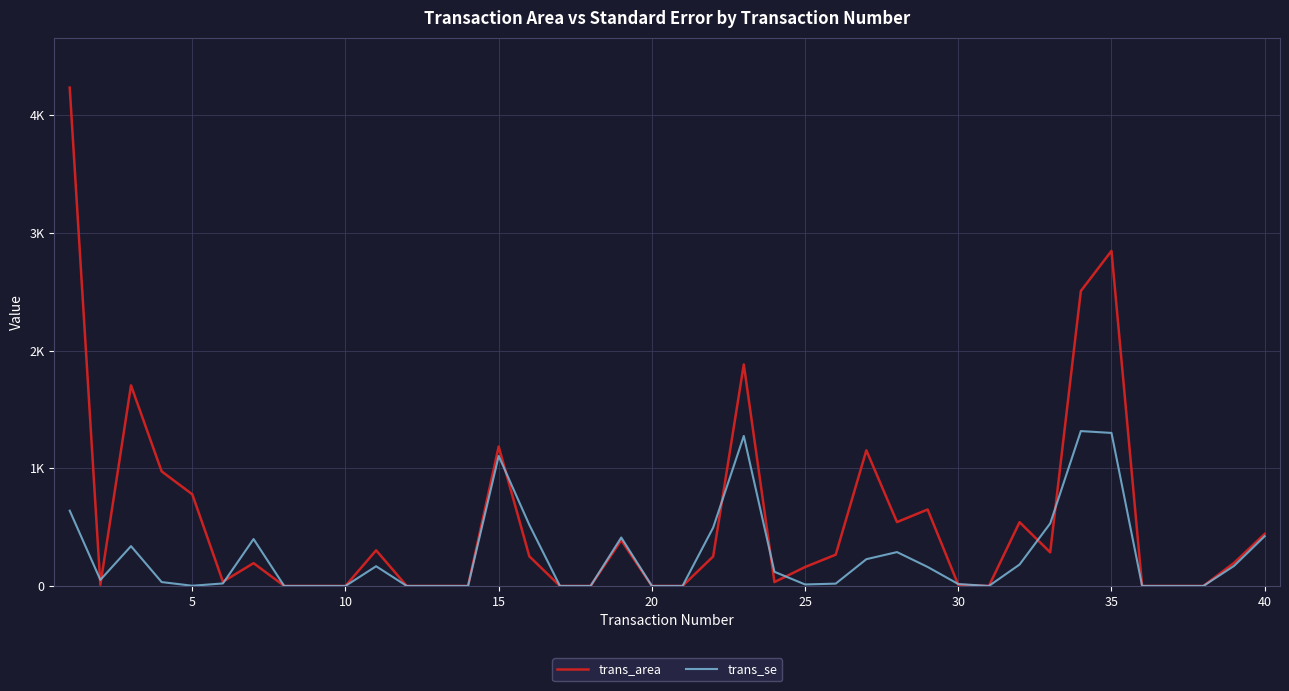

How many interior local valleys does the trans_se series have?

4